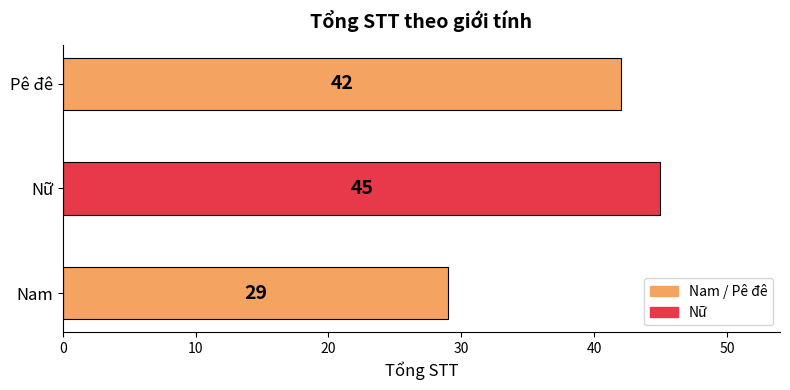

The chart shows a value of 29 at Nam. True or false?

True